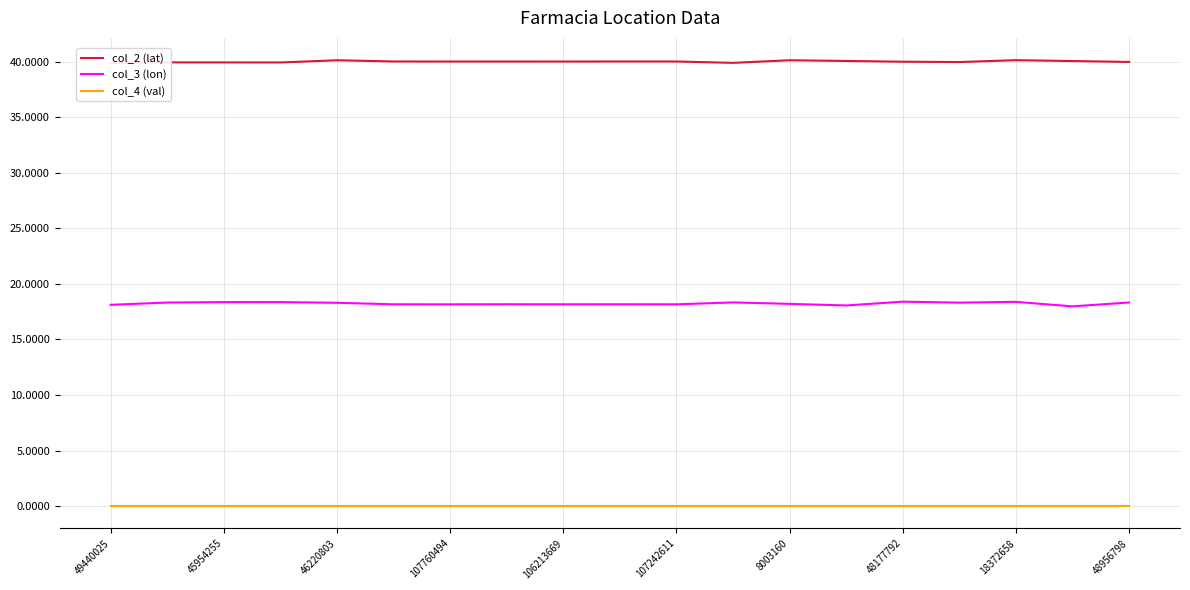

What is the difference between the second highest and minimum values in the col_2 (lat) series?

0.2